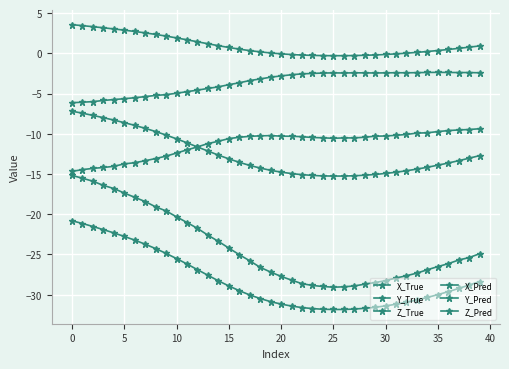

How many distinct data groups are displayed?

6